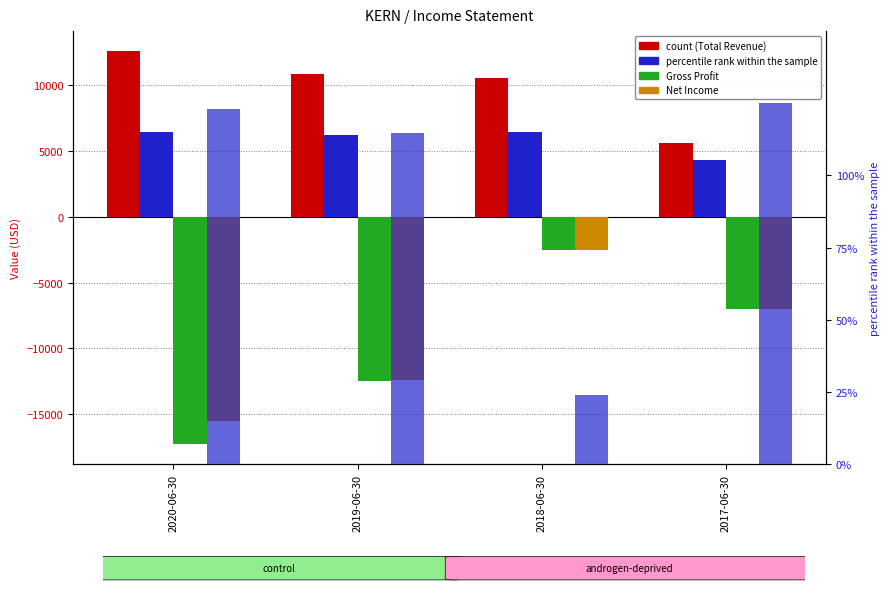

What is the difference between the percentile rank within the sample values at 2018-06-30 and 2019-06-30?

91.0